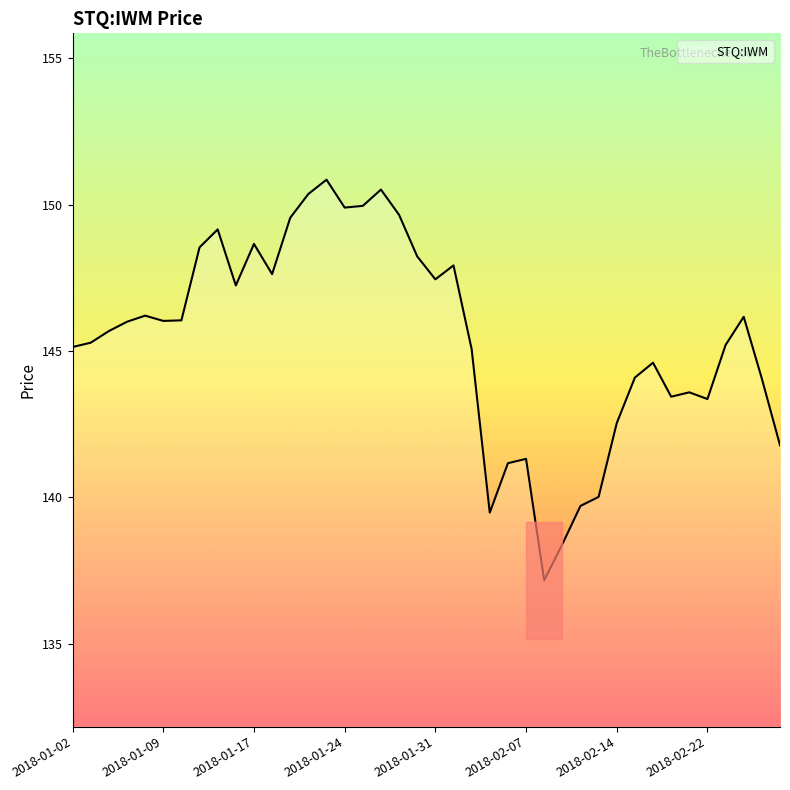

What is the smallest value displayed?

137.2